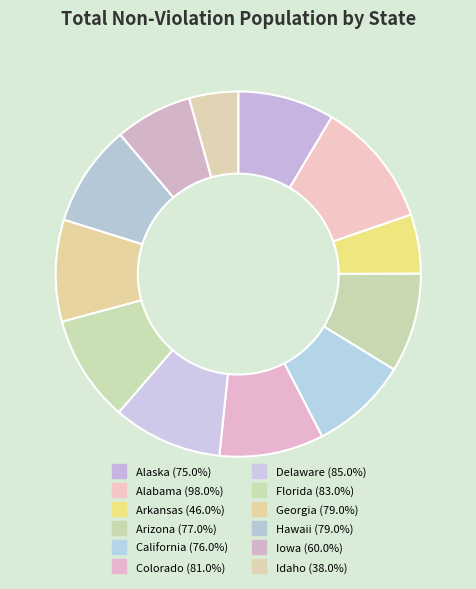

Count the number of slices in the pie.

12